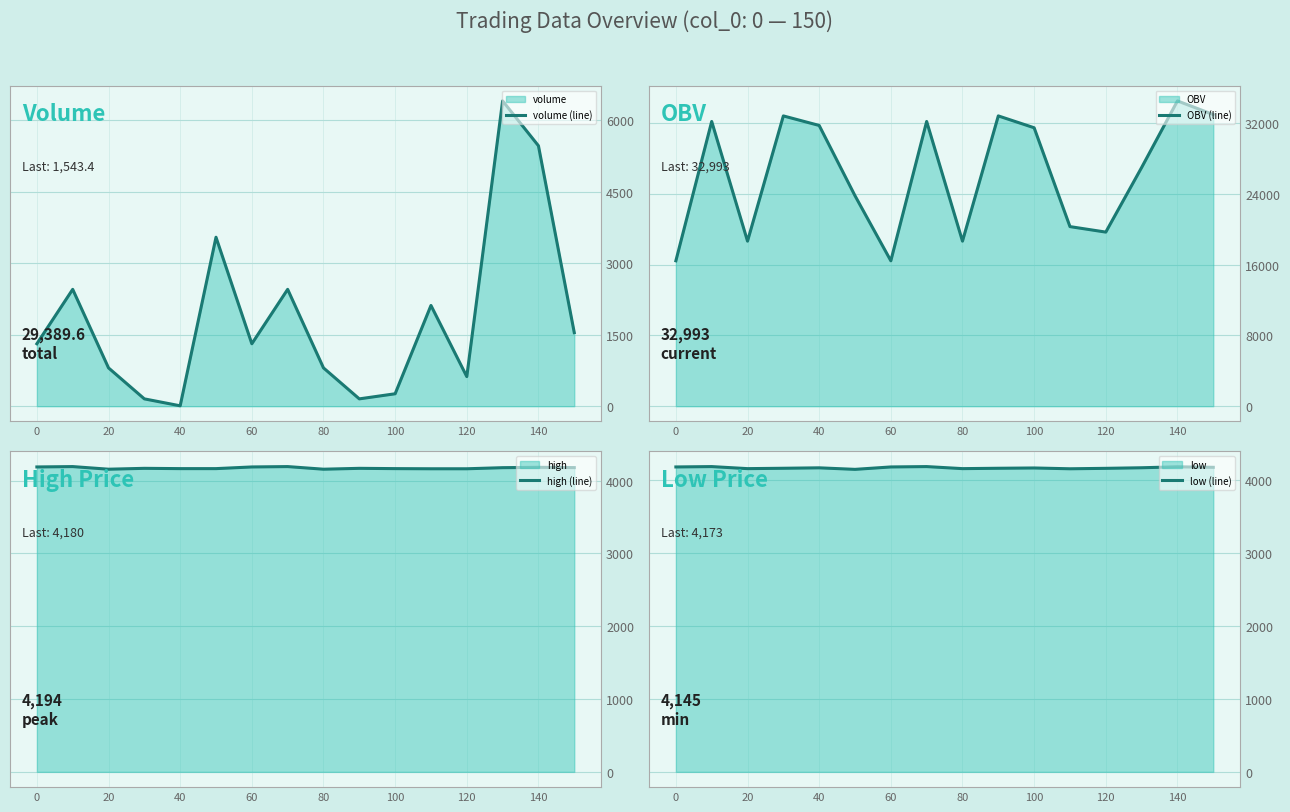

What is the highest value of the volume (line) series?

6403.1